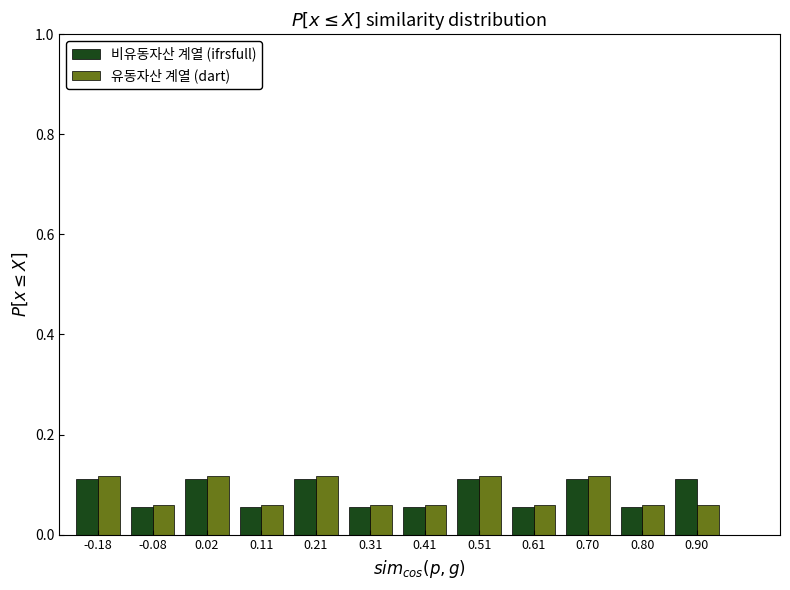

What is the sum of all 유동자산 계열 (dart) values?

1.0